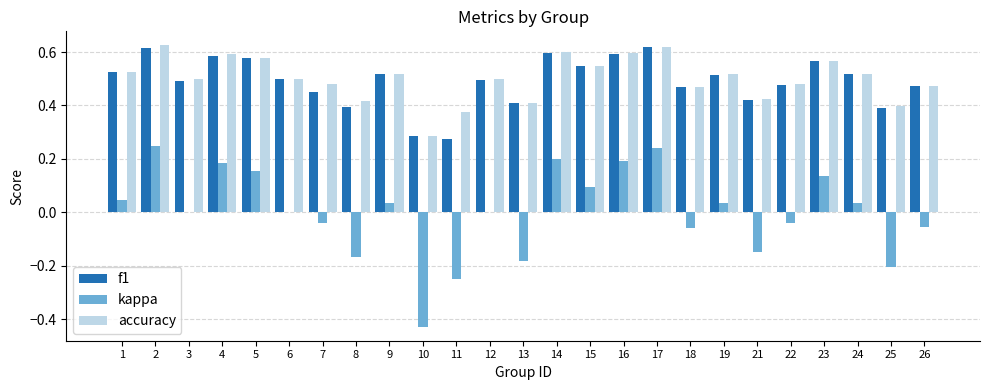

What is the sum of all f1 values?

12.3